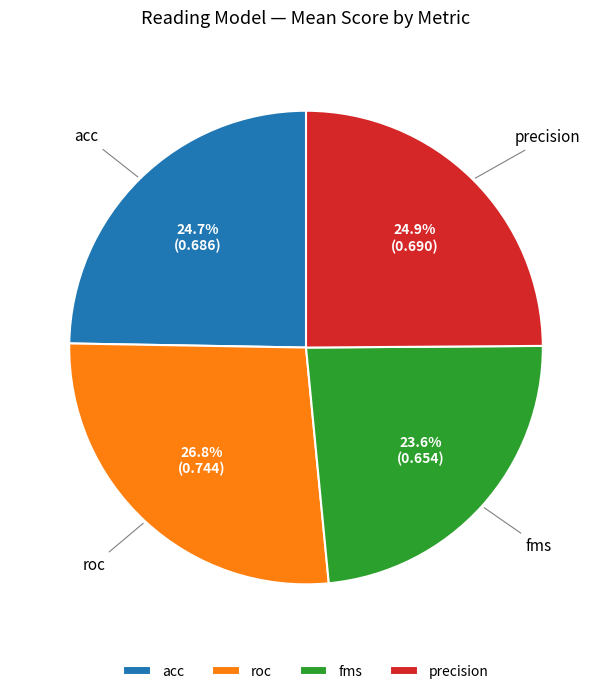

How many segments does this pie chart have?

4